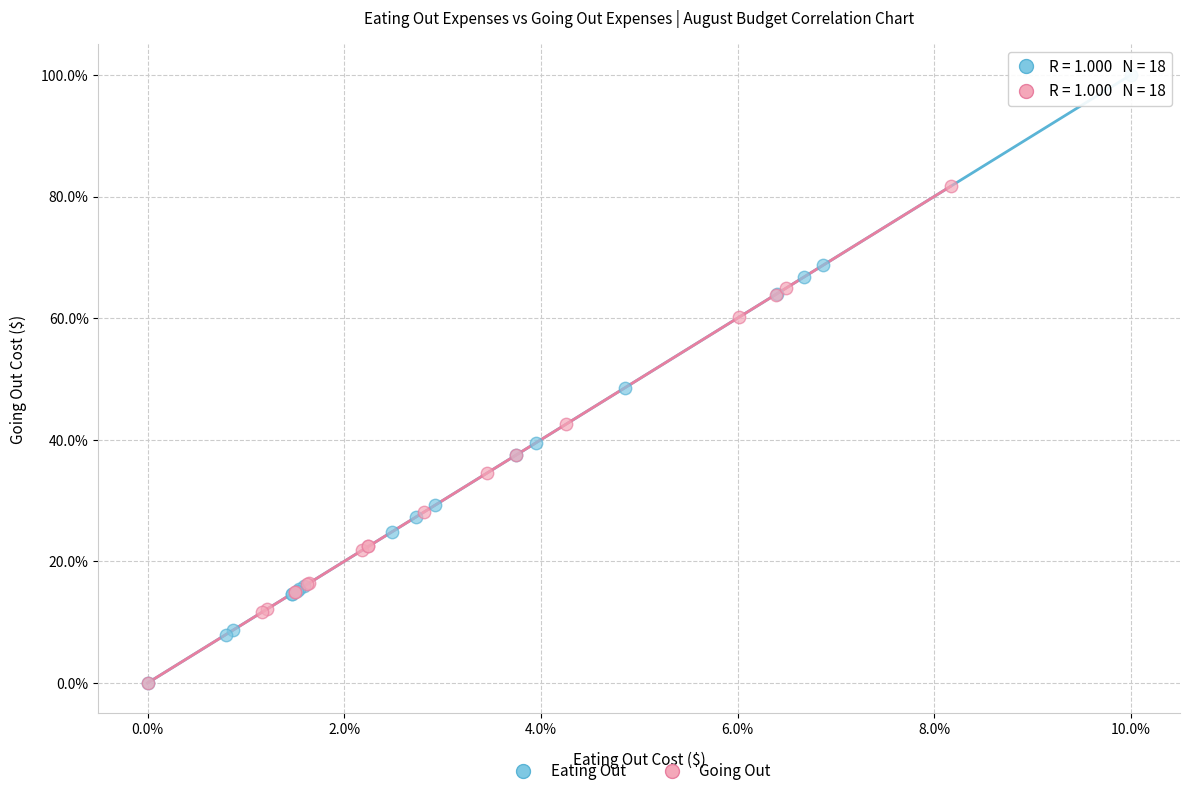

Which series contains the highest Y value?

Eating Out